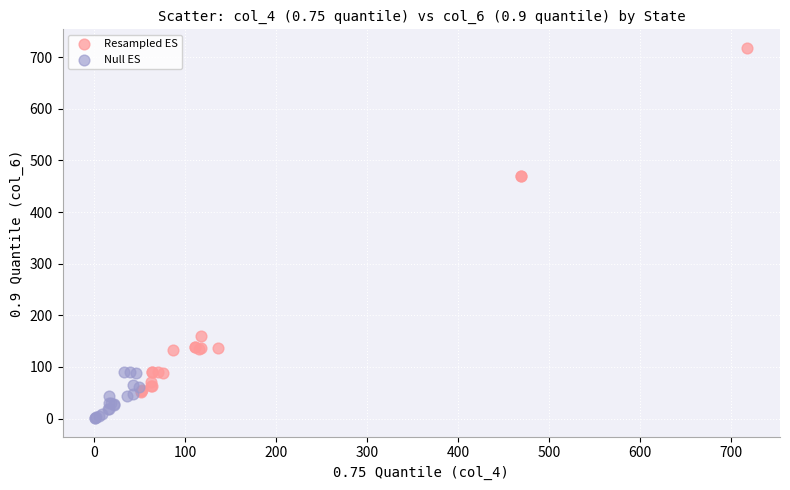

Which series contains the highest Y value?

Resampled ES